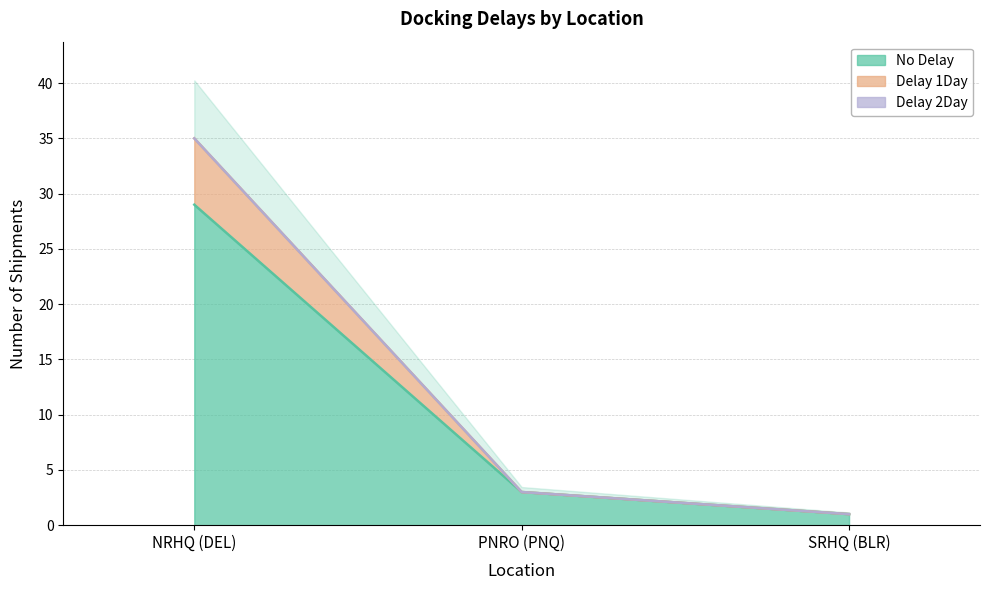

What is the label of the 1st point from the right?

SRHQ (BLR)